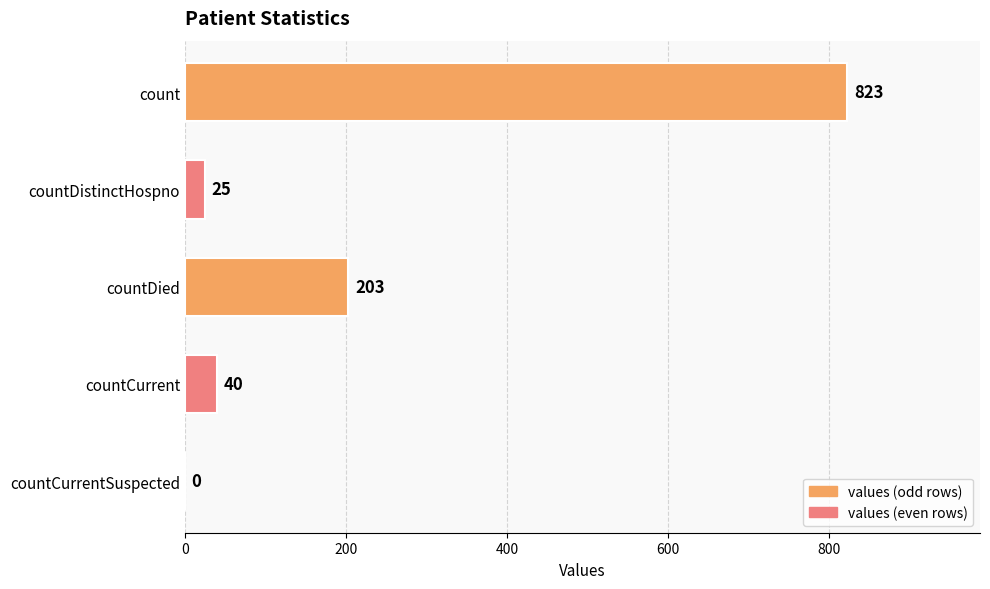

At which label is the value closest to 411?

countDied